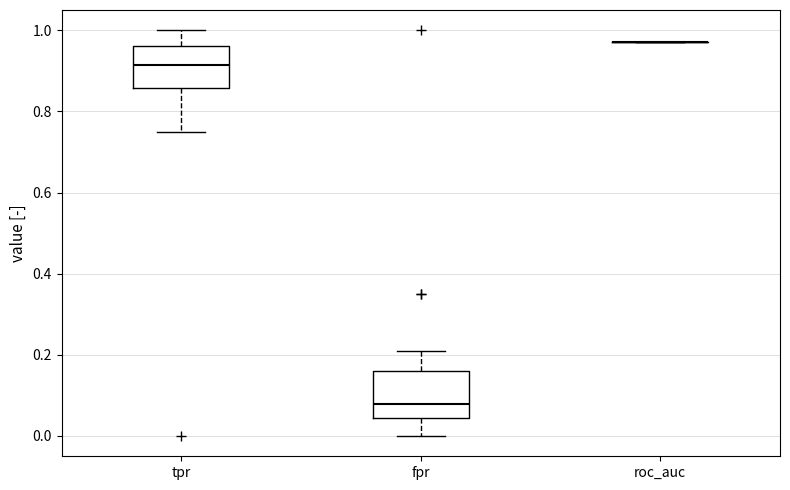

Reading left to right, read every box against the y-axis: the position of its median line, the range the box covers, and the ends of its whiskers. The values are not printed on the chart, so give them approximately, as read against the axis.

tpr: median 0.92, box 0.86 to 0.96, whiskers 0.76 to 1.00
fpr: median 0.08, box 0.04 to 0.16, whiskers 0.00 to 0.22
roc_auc: box collapsed to a line at 0.98, whiskers 0.98 to 0.98